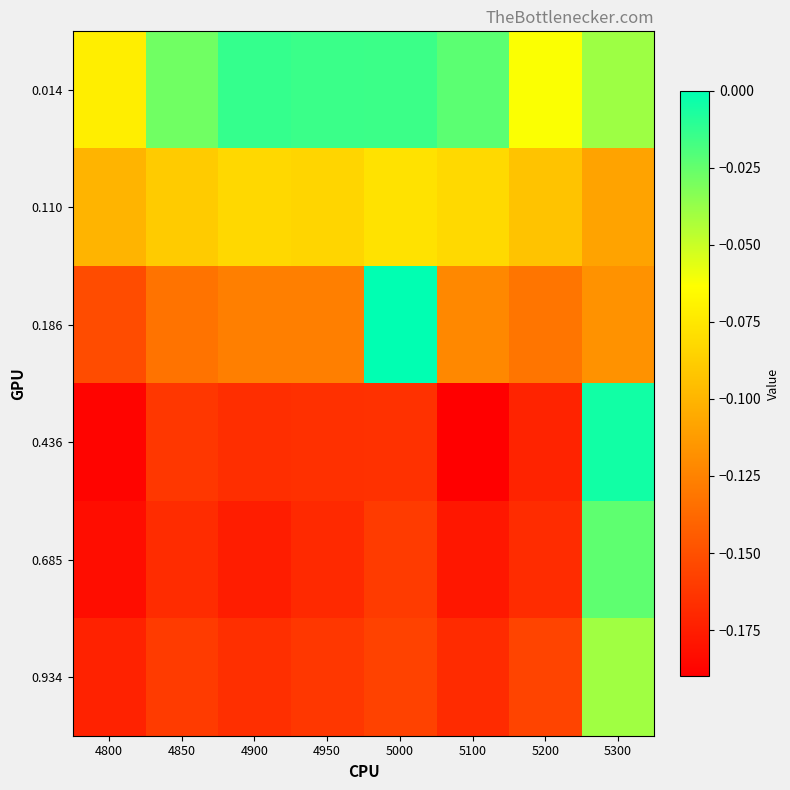

At which category is the sum across all series the highest?

5300